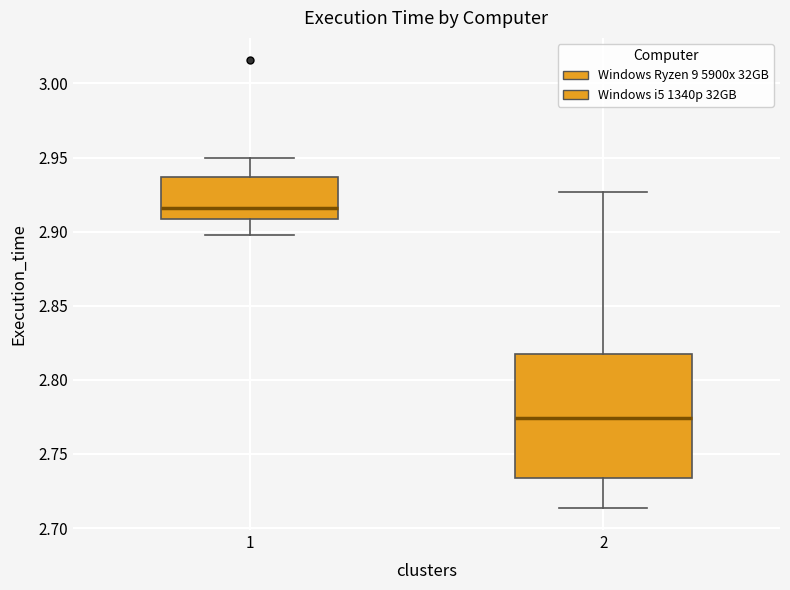

Where is the lower edge of the box at x = 2 on the y-axis? The values are not printed on the chart, so give them approximately, as read against the axis.

2.735